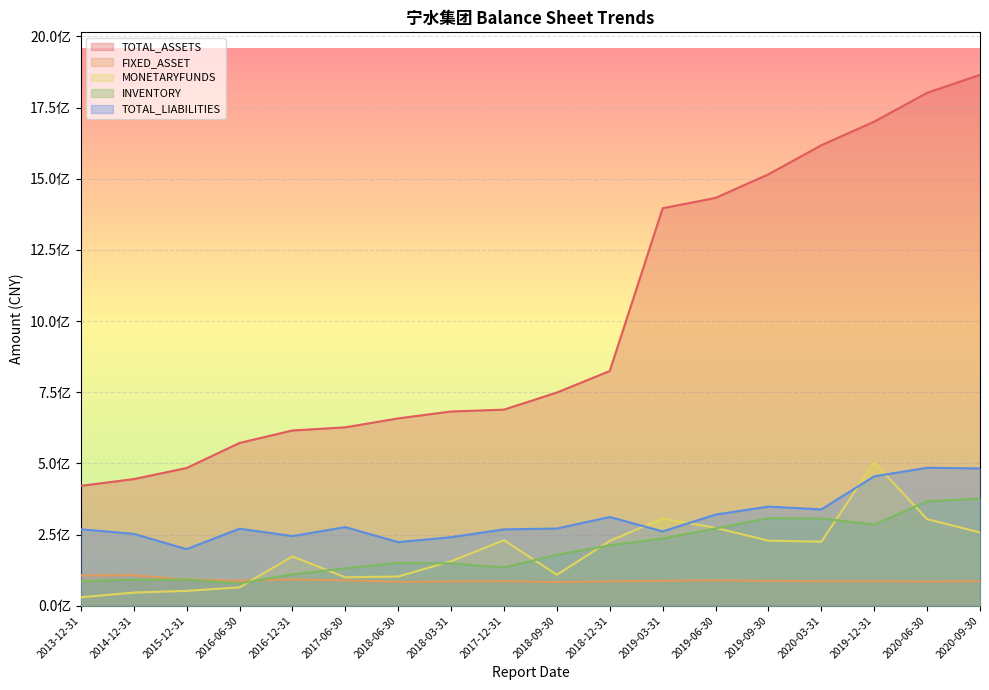

True or false: TOTAL_LIABILITIES and FIXED_ASSET cross at least once.

False